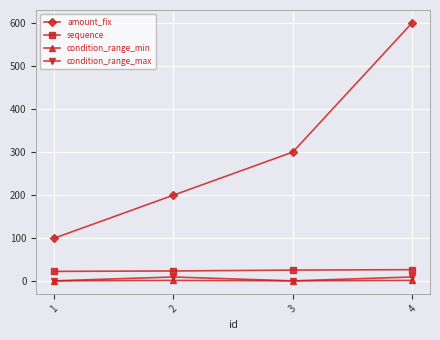

What are all the series names shown in the legend?

amount_fix, sequence, condition_range_min, condition_range_max